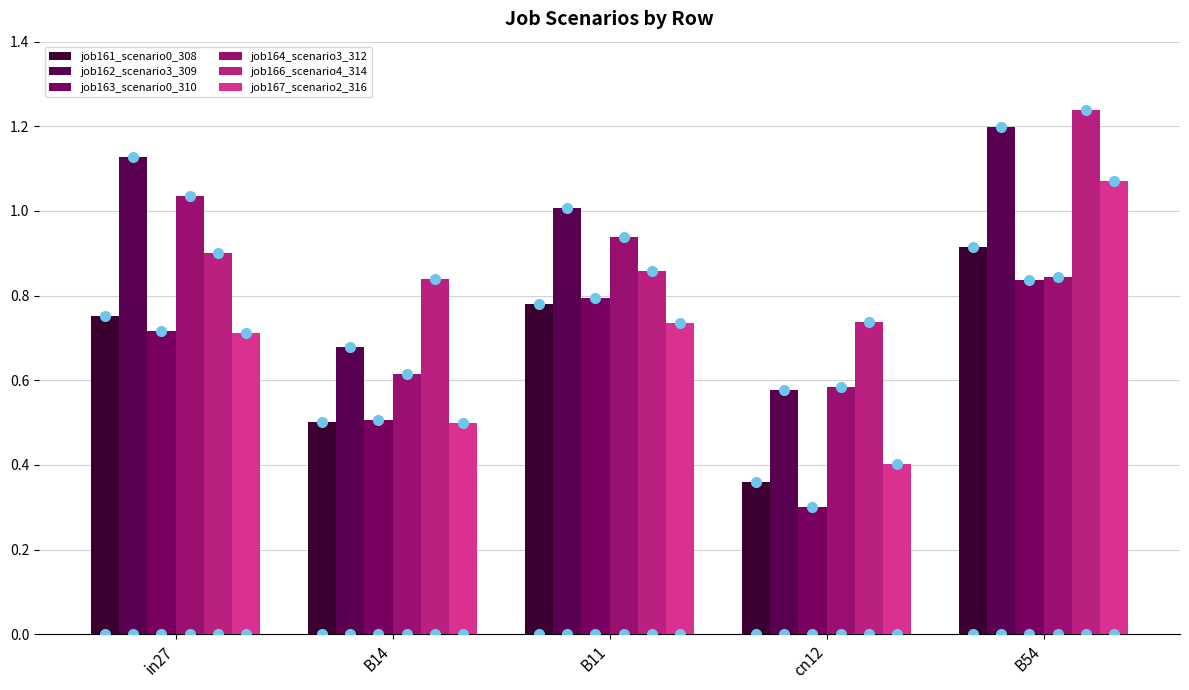

What is the difference between the second highest and minimum values in the job166_scenario4_314 series?

0.2